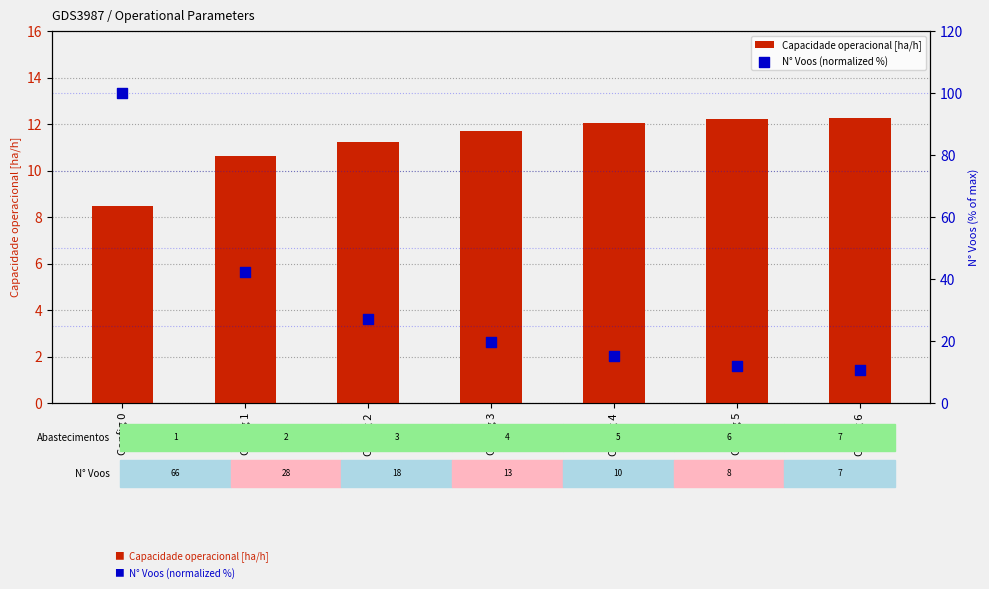

Which series has the widest spread of Y values?

N° Voos (normalized %)